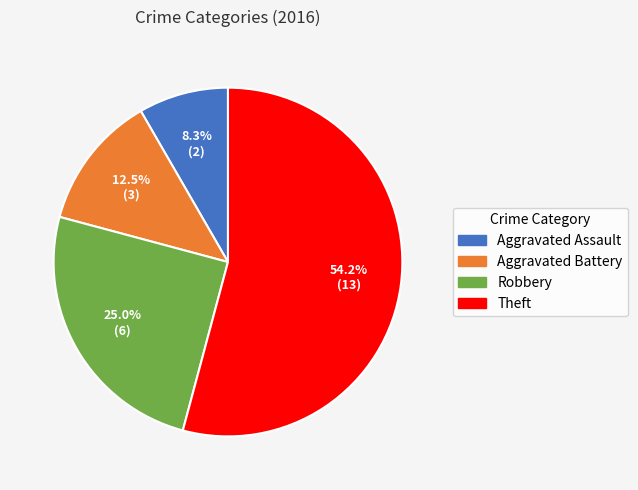

Is it true that Aggravated Assault is 8% of the pie?

True